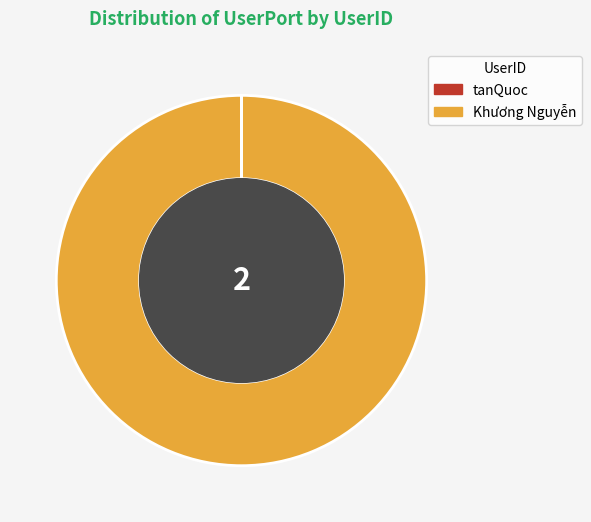

Does any single category account for the majority?

Yes